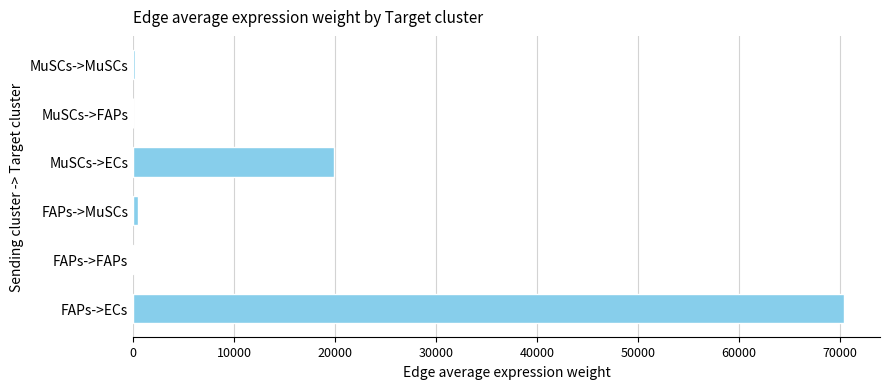

Are the bars horizontal?

Yes